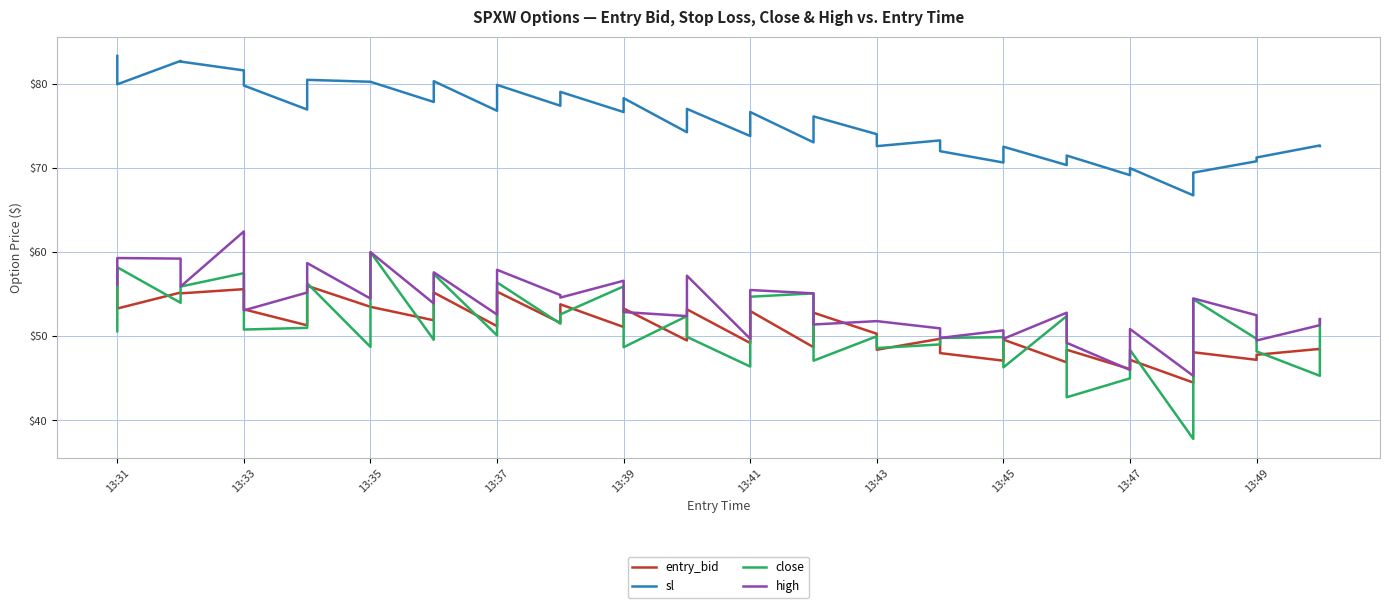

At how many categories does at least one series exceed 54?

40